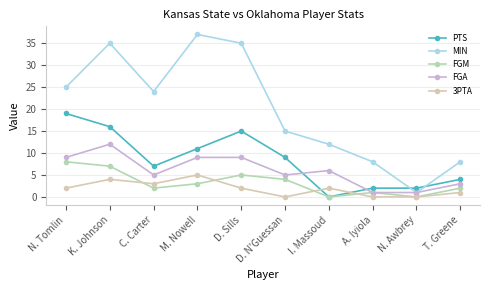

True or false: MIN has a value of 12 at I. Massoud.

True